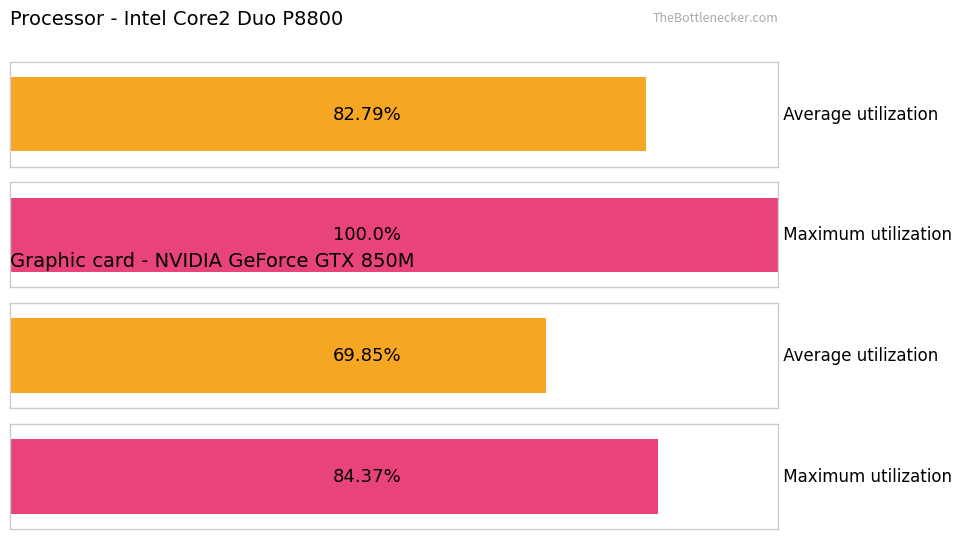

Approximately how many times larger is the value at 2 compared to values?

0.8